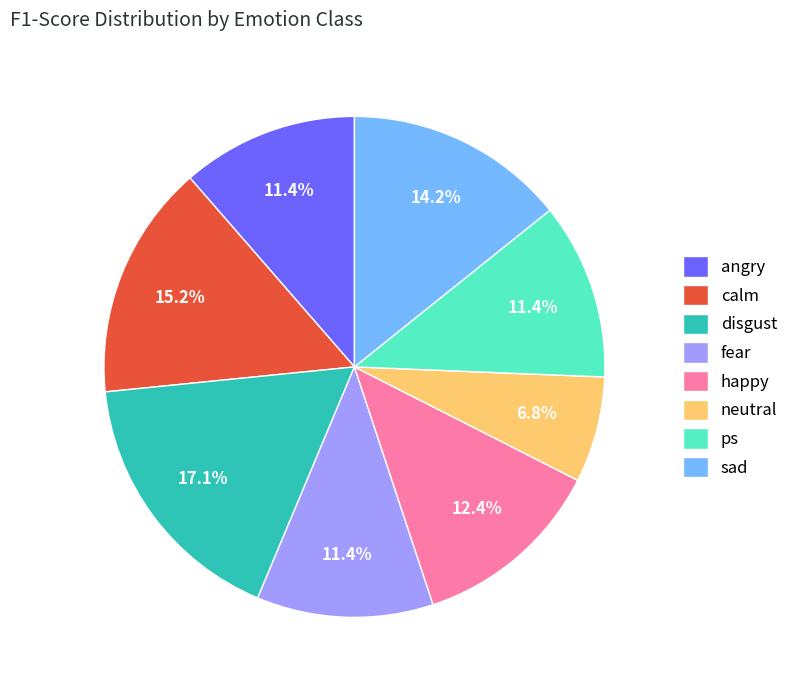

To the nearest percent, what portion does disgust represent?

17%